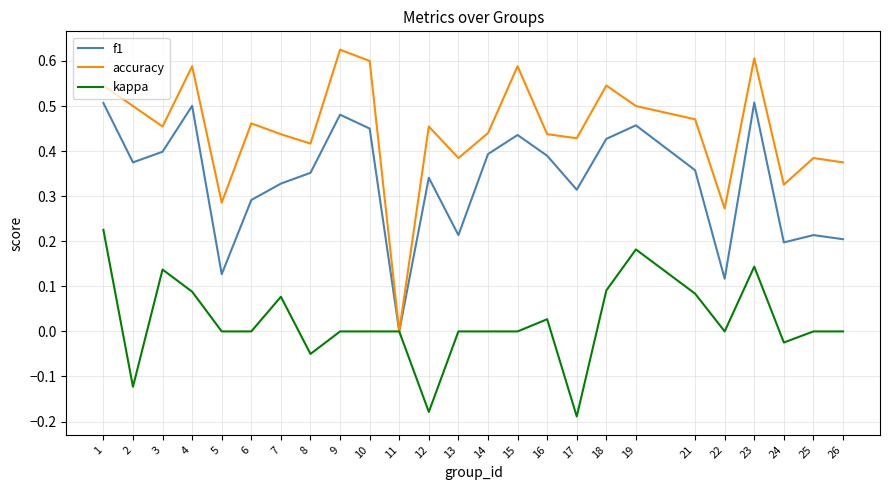

Does the chart display data point markers on the line(s)?

No